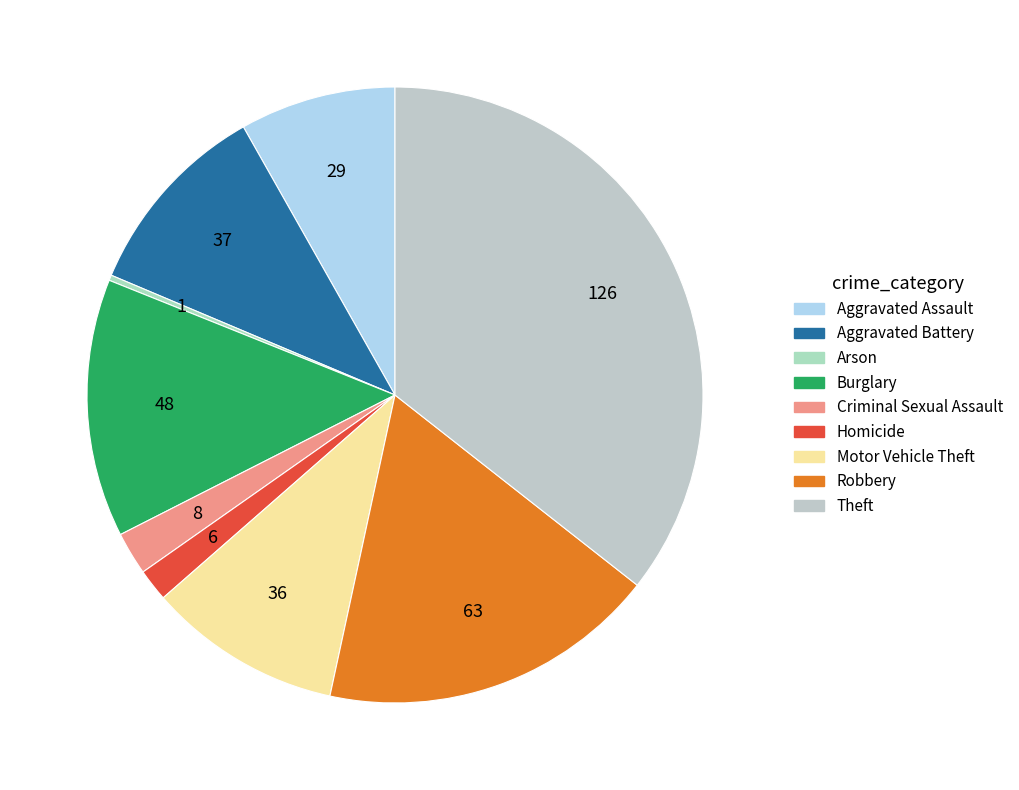

To the nearest percent, what portion does Aggravated Battery represent?

10%